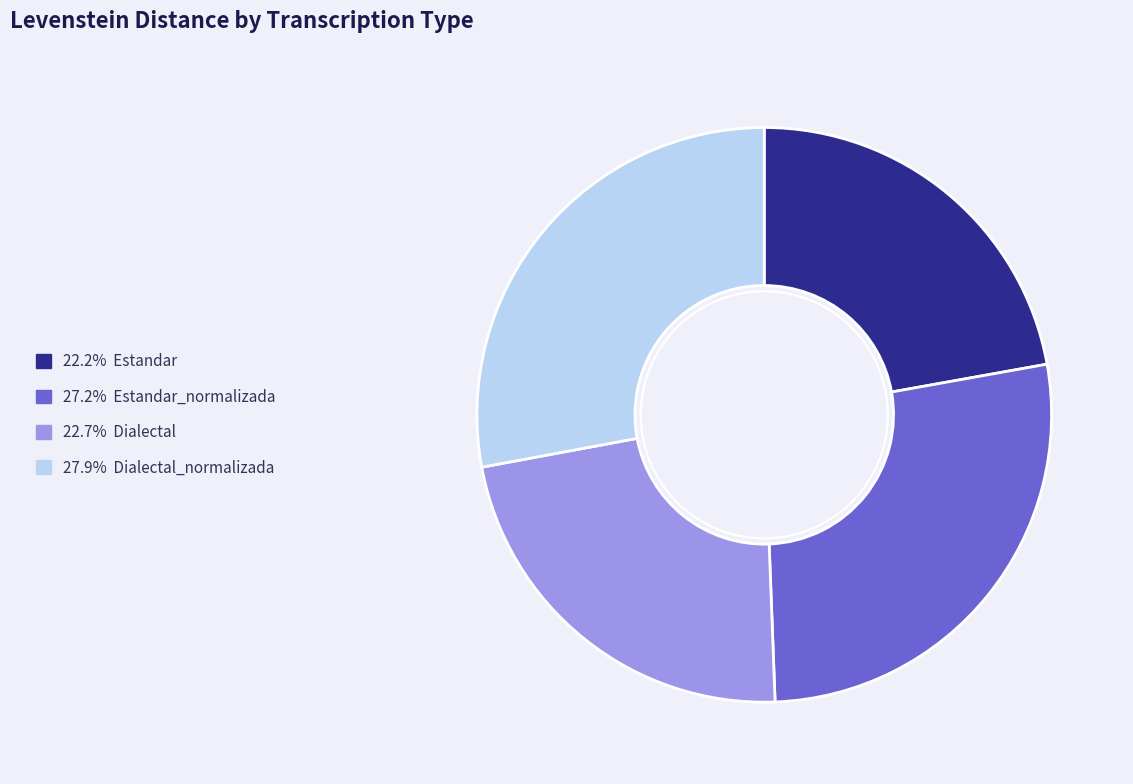

Does any single category account for the majority?

No